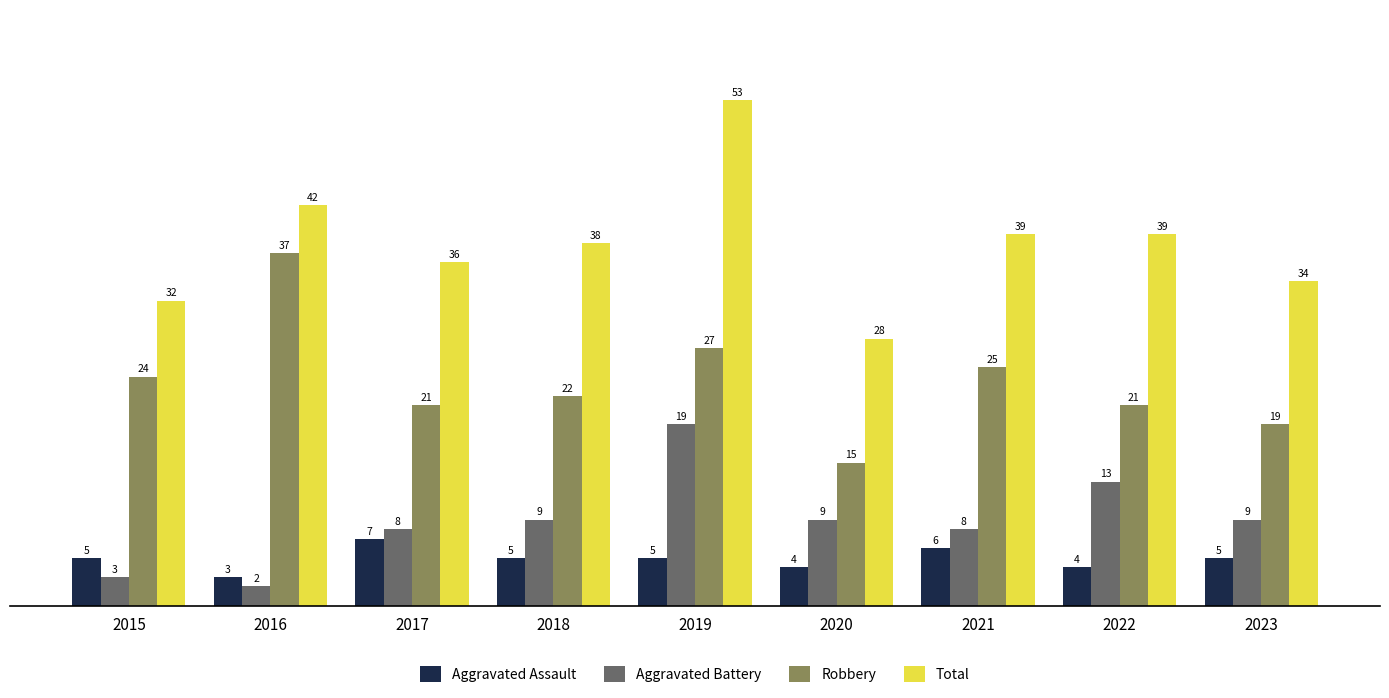

Does the chart contain any negative values?

No